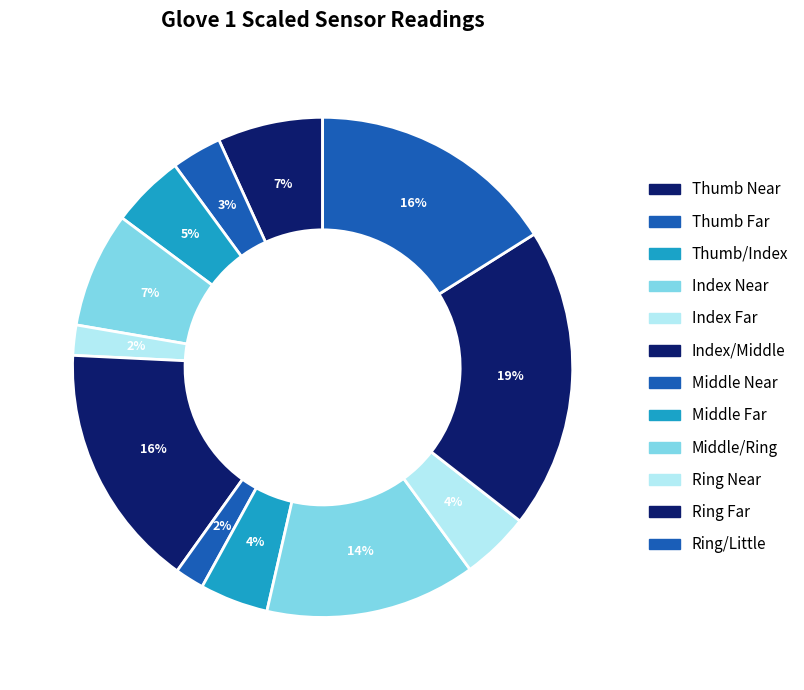

Between Thumb Far and Ring Near, which is larger?

Ring Near